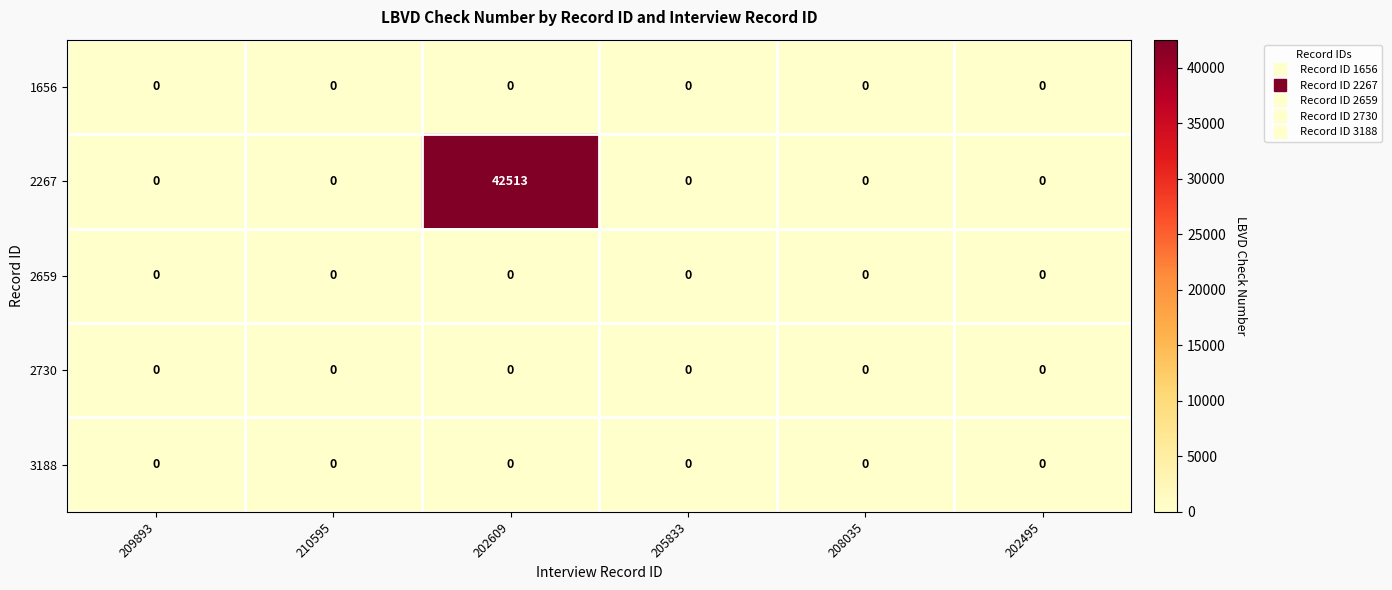

What is the total value across all series at 202609?

42513